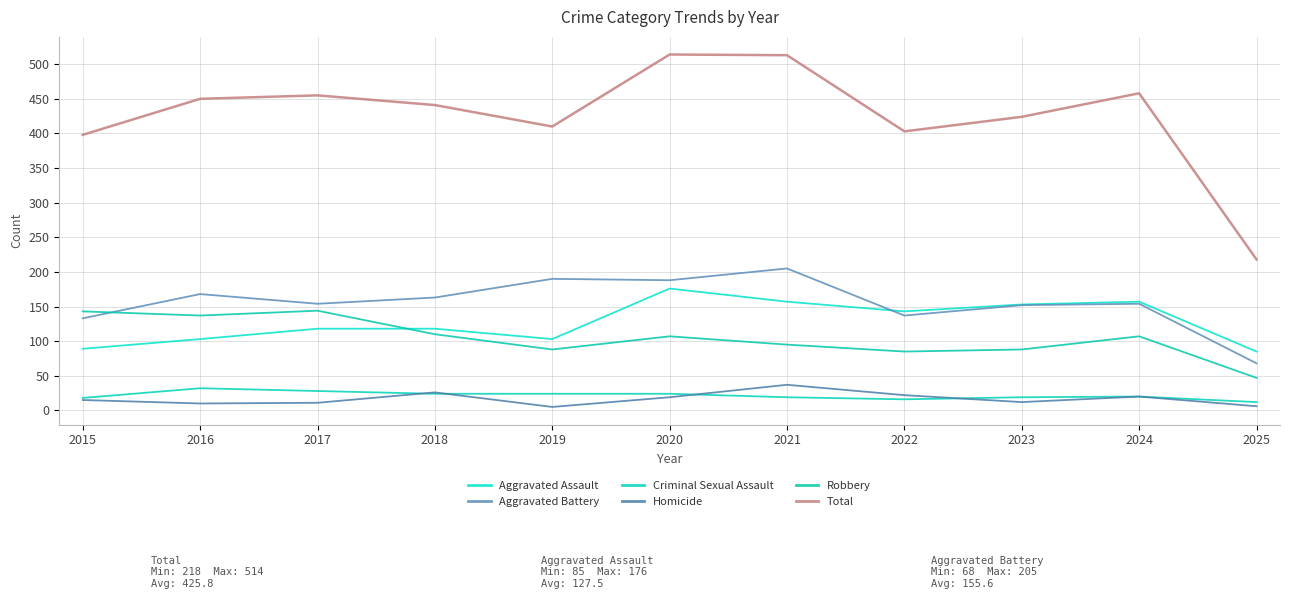

The Robbery series shows 130 at 2023. True or false?

False